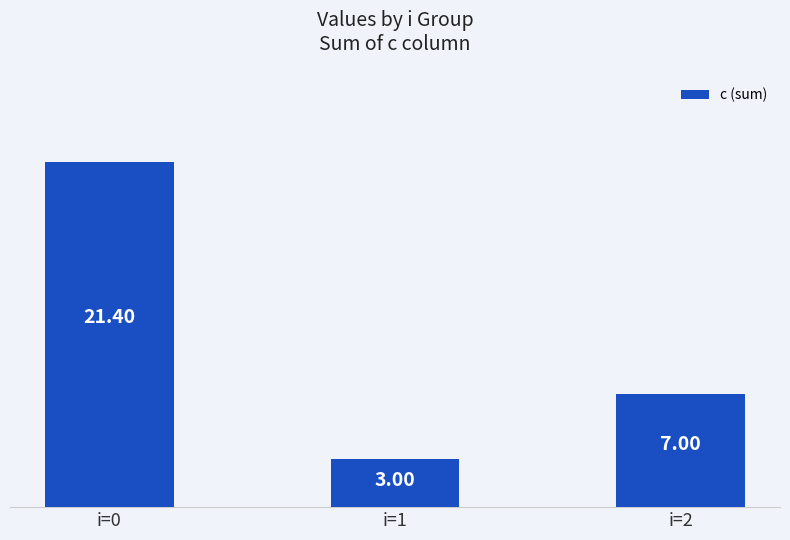

Where does the data first go above 7?

i=0